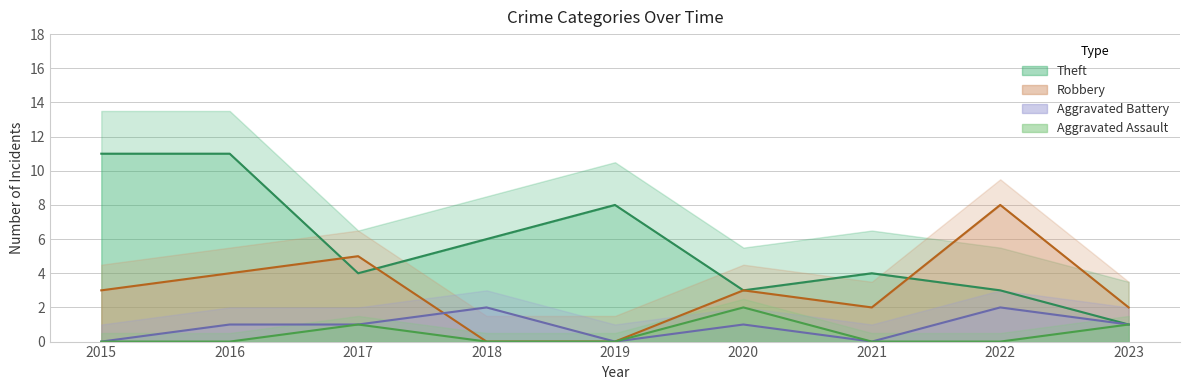

How many categories are shown in the chart?

9